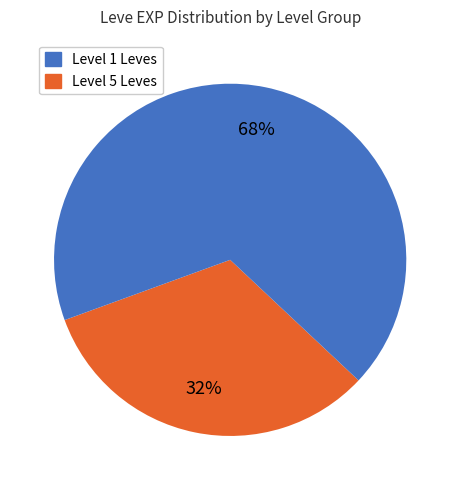

Does any single category account for the majority?

Yes